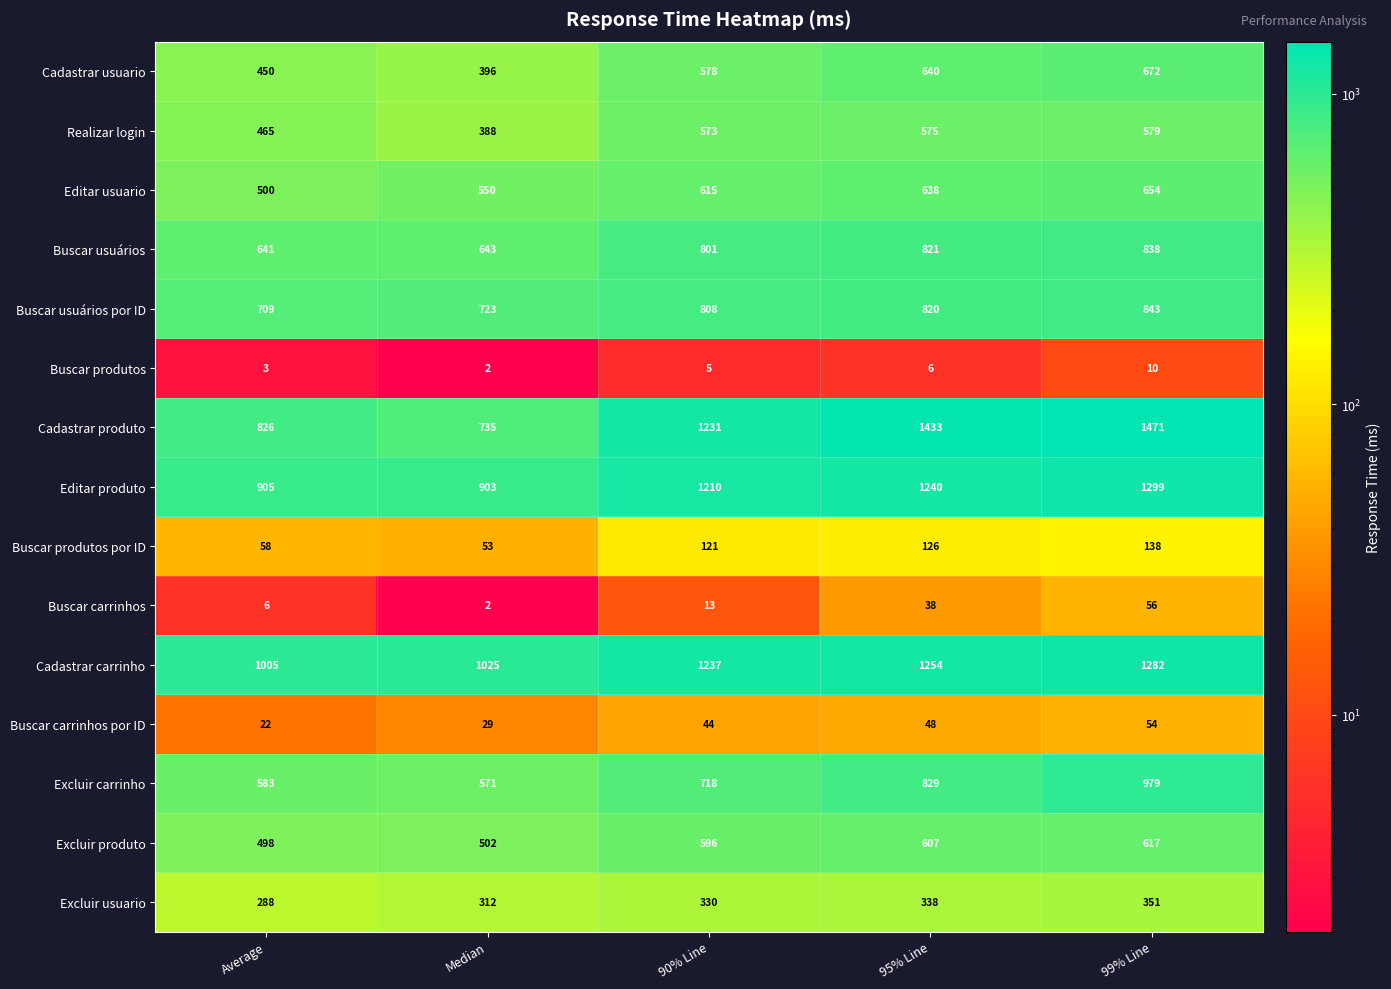

Rank the series by their maximum value, from lowest to highest.

Buscar produtos, Buscar carrinhos por ID, Buscar carrinhos, Buscar produtos por ID, Excluir usuario, Realizar login, Excluir produto, Editar usuario, Cadastrar usuario, Buscar usuários, Buscar usuários por ID, Excluir carrinho, Cadastrar carrinho, Editar produto, Cadastrar produto